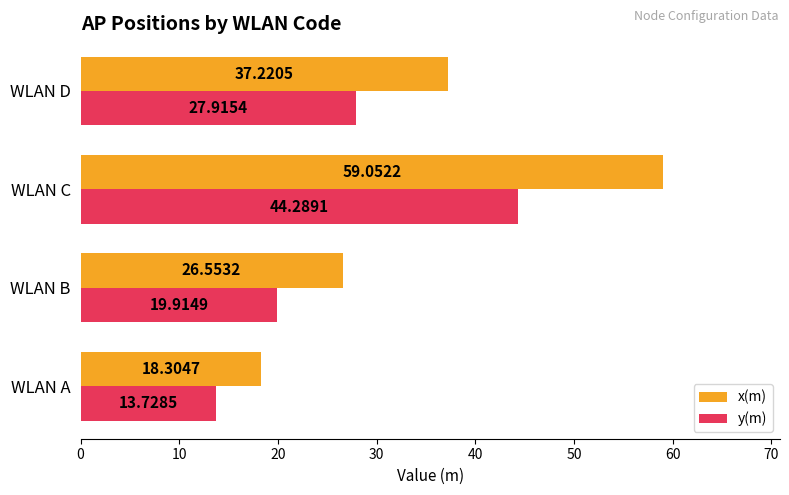

Where is y(m) nearest to the value 29?

WLAN D